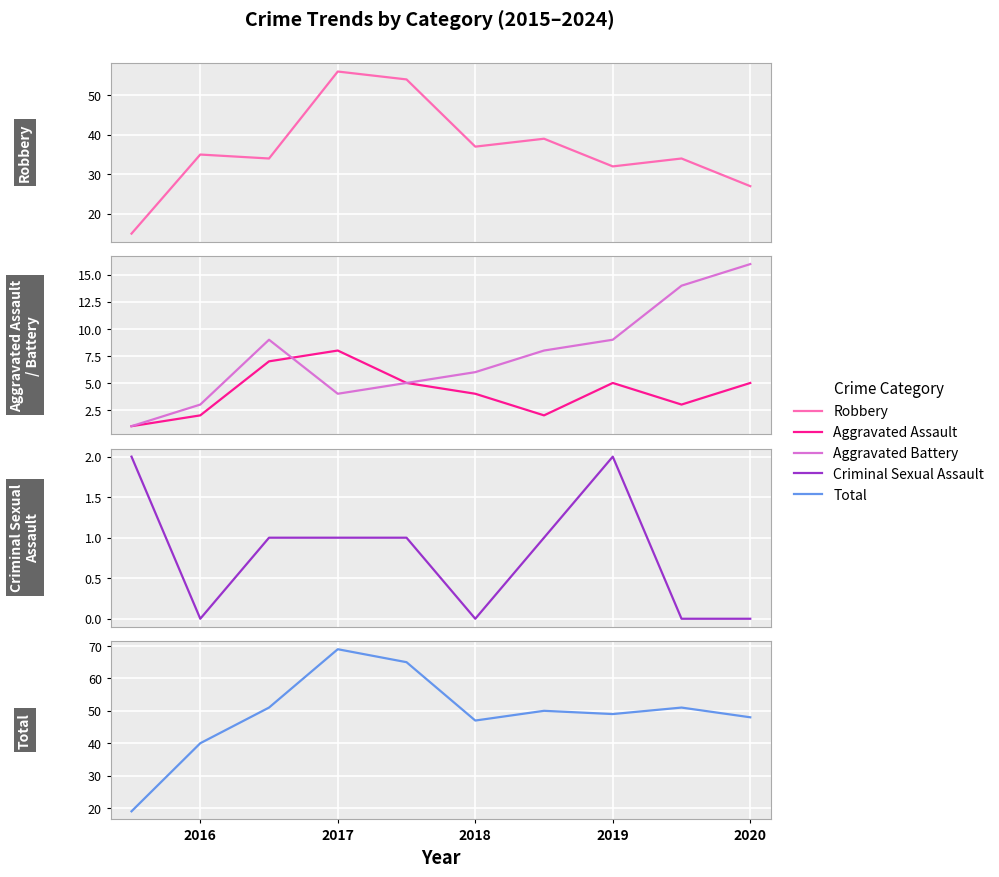

At 2018, list the series in order from smallest to largest.

Criminal Sexual Assault, Aggravated Assault, Aggravated Battery, Robbery, Total